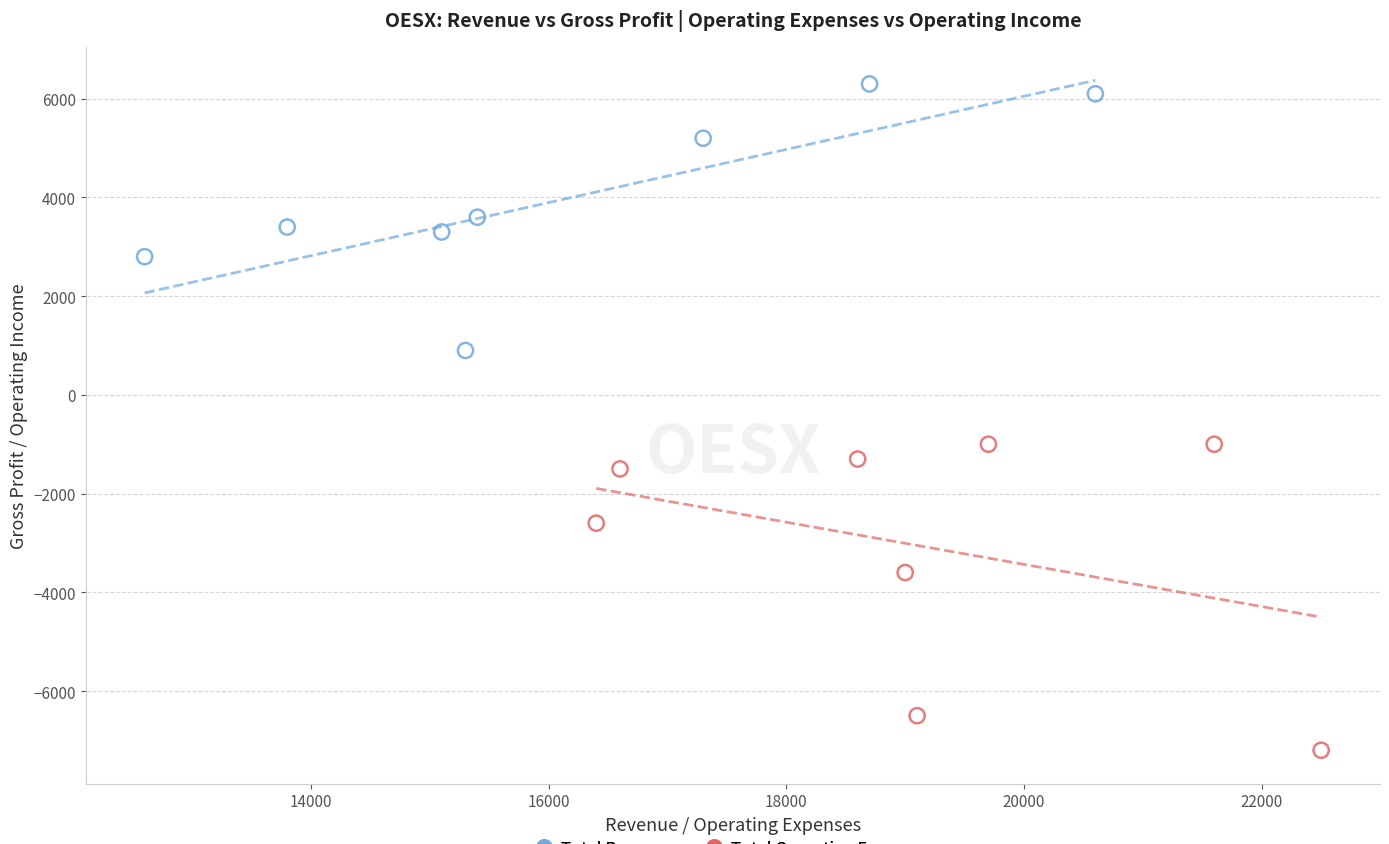

Which series has the largest Y range (max minus min)?

Total Operating Expenses